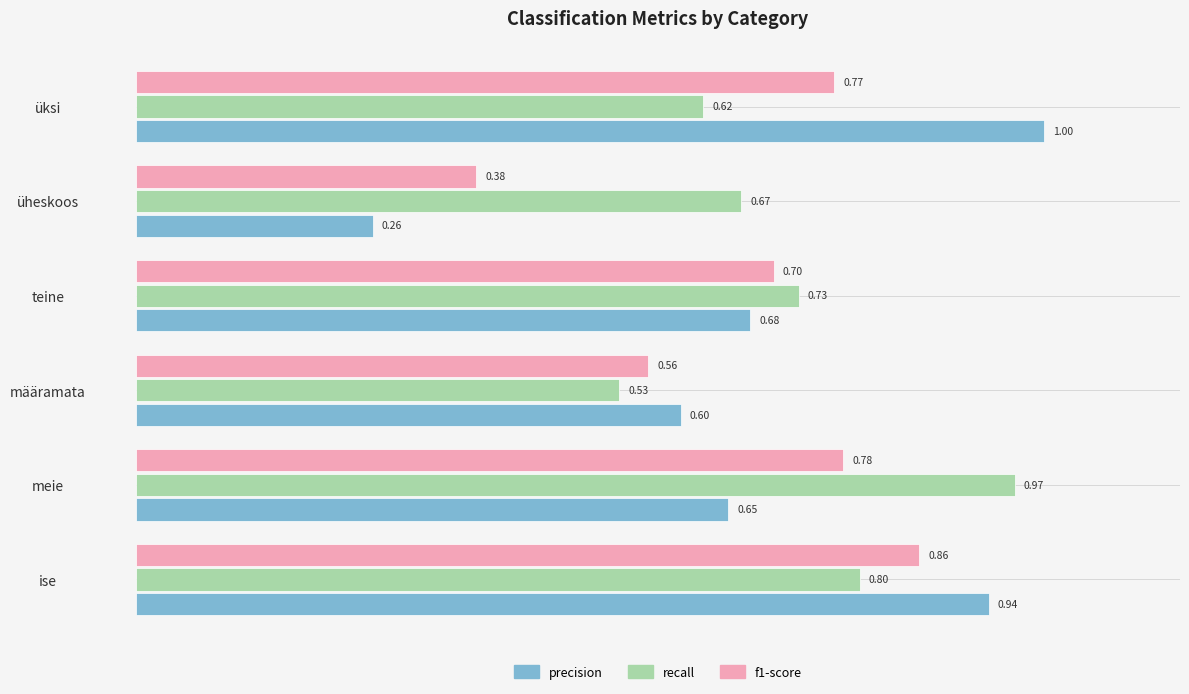

At which category is the sum across all series the highest?

ise